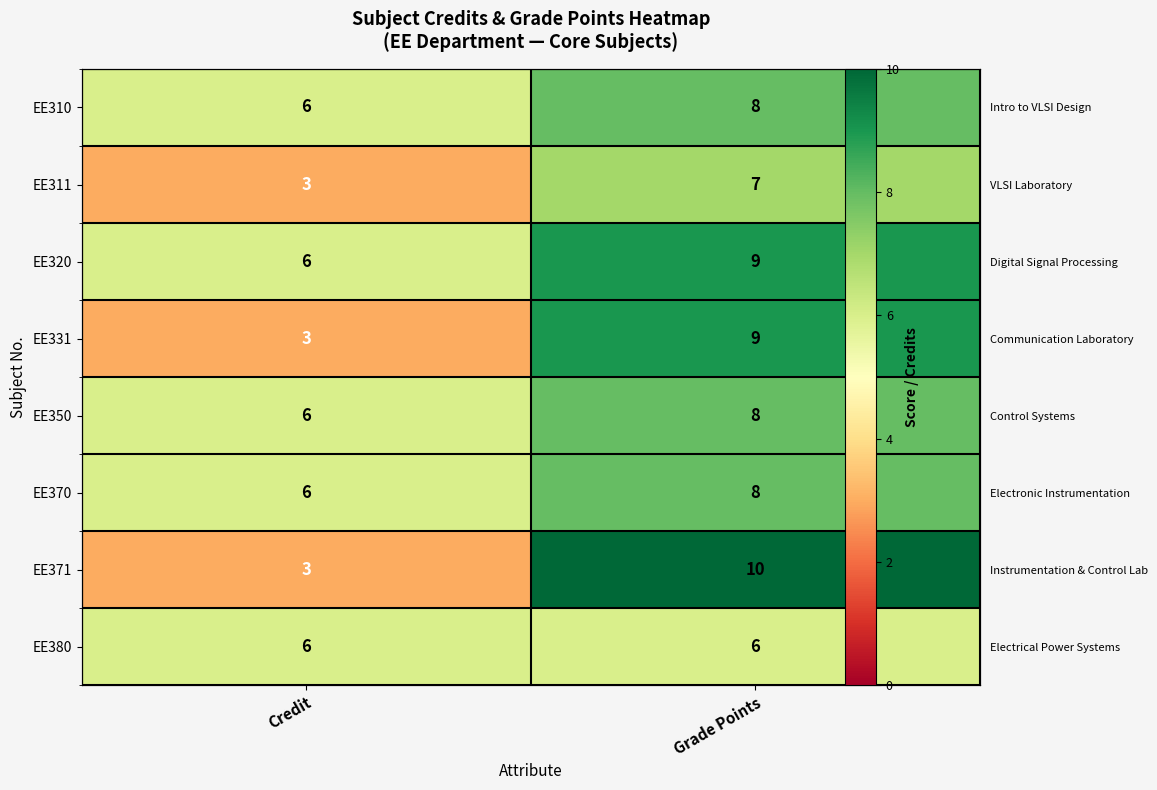

At how many categories does at least one series exceed 7?

1